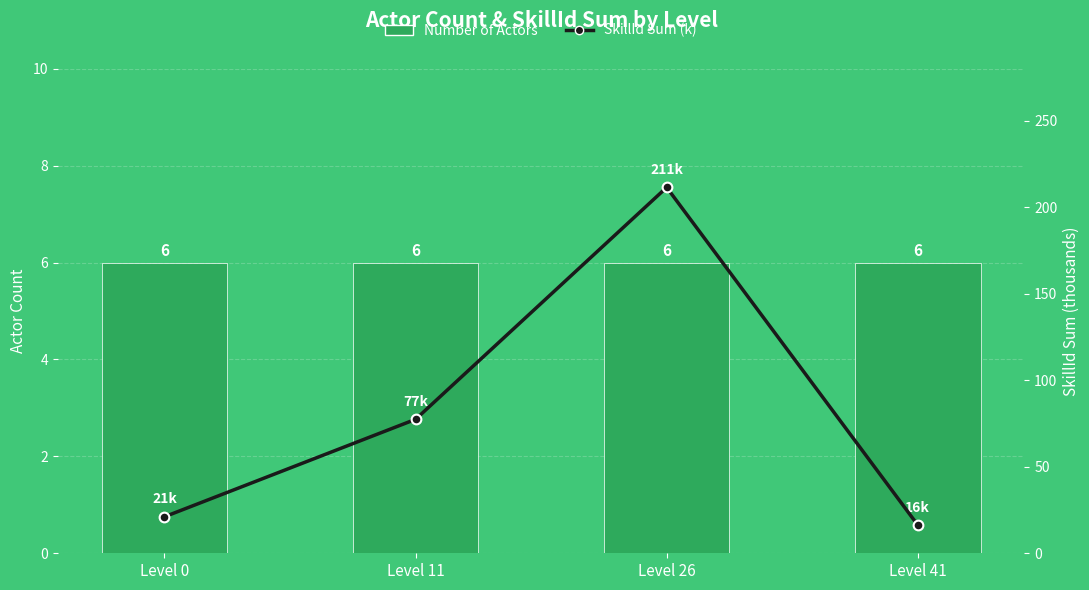

What is the minimum value for Number of Actors?

6.0